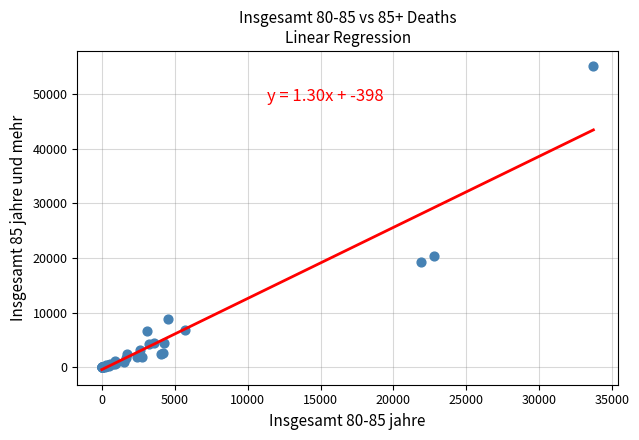

What Y value in the scatter plot is closest to 27558?

20440